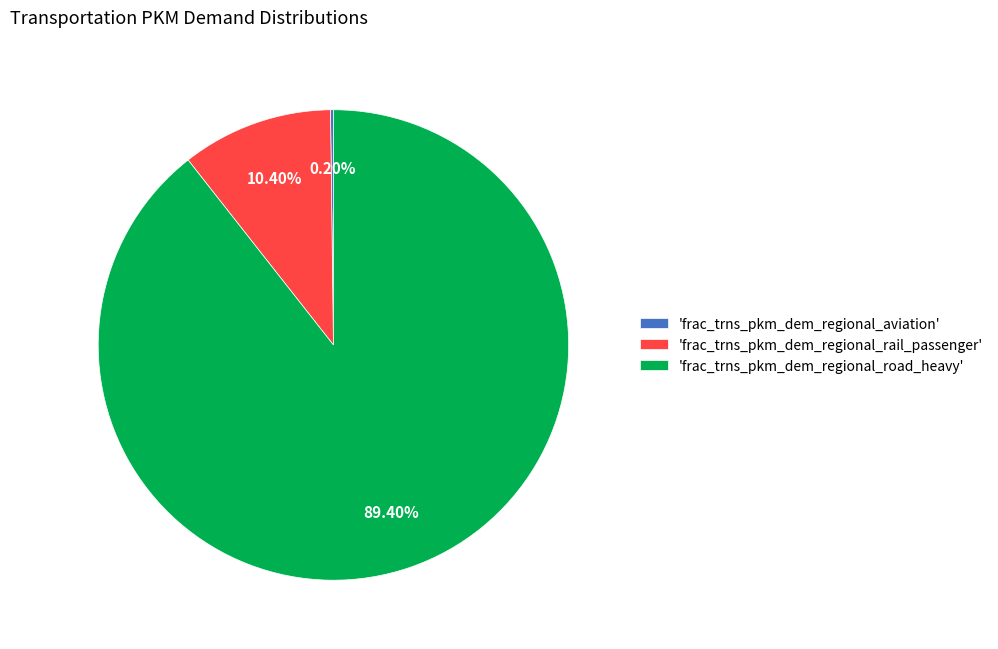

What is the largest slice in the pie chart?

'frac_trns_pkm_dem_regional_road_heavy'